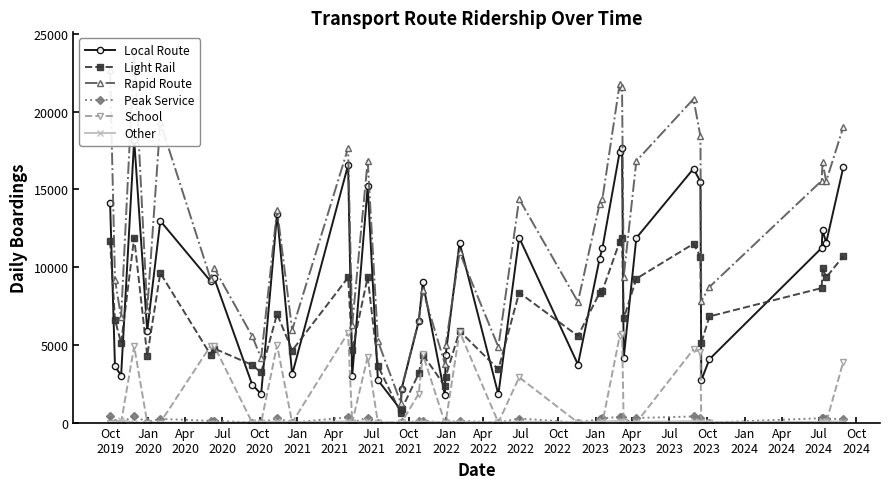

In Light Rail, how many points are lower than both neighbors (excluding endpoints)?

13